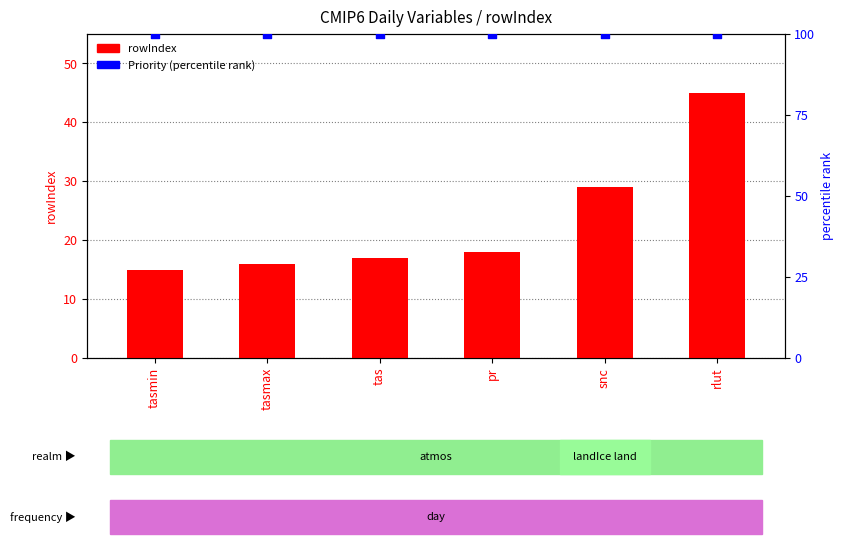

At how many categories does at least one series exceed 19?

6